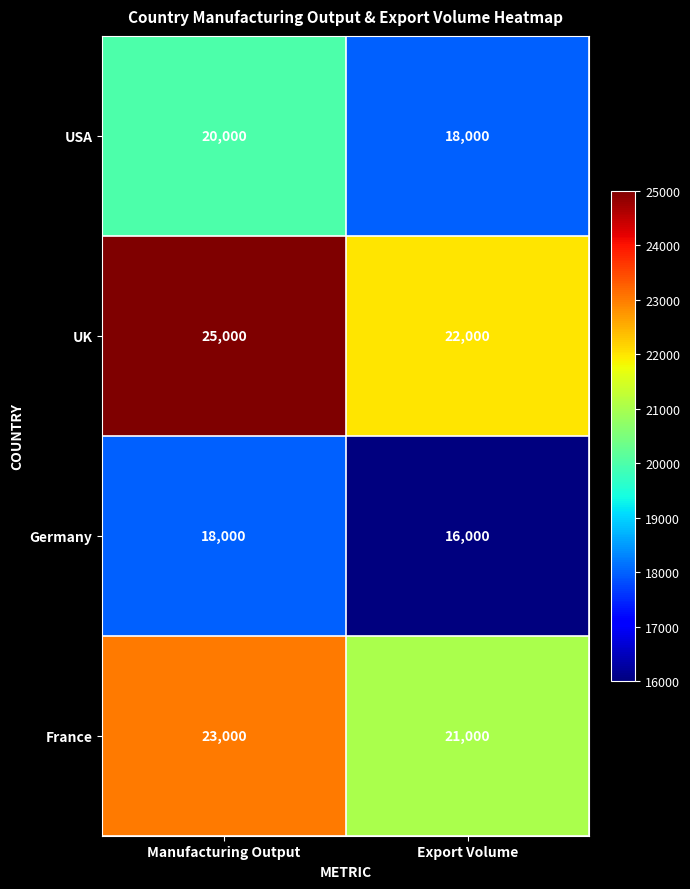

What is the maximum value shown in the chart?

25000